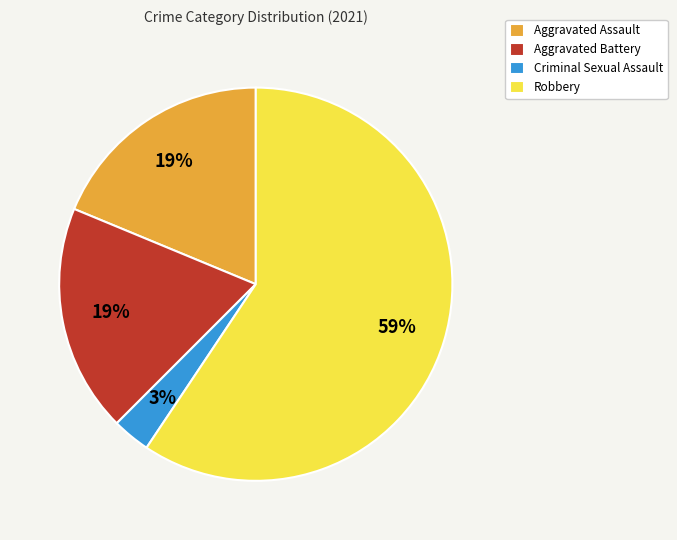

Which category has the smallest portion of the pie?

Criminal Sexual Assault